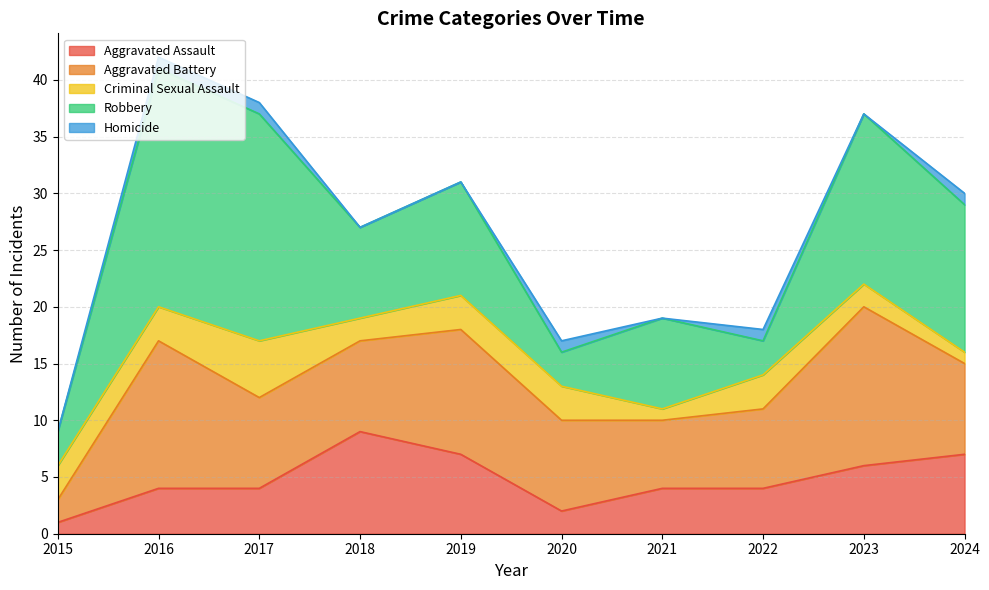

At 2020, list the series in order from largest to smallest.

Aggravated Battery, Criminal Sexual Assault, Robbery, Aggravated Assault, Homicide